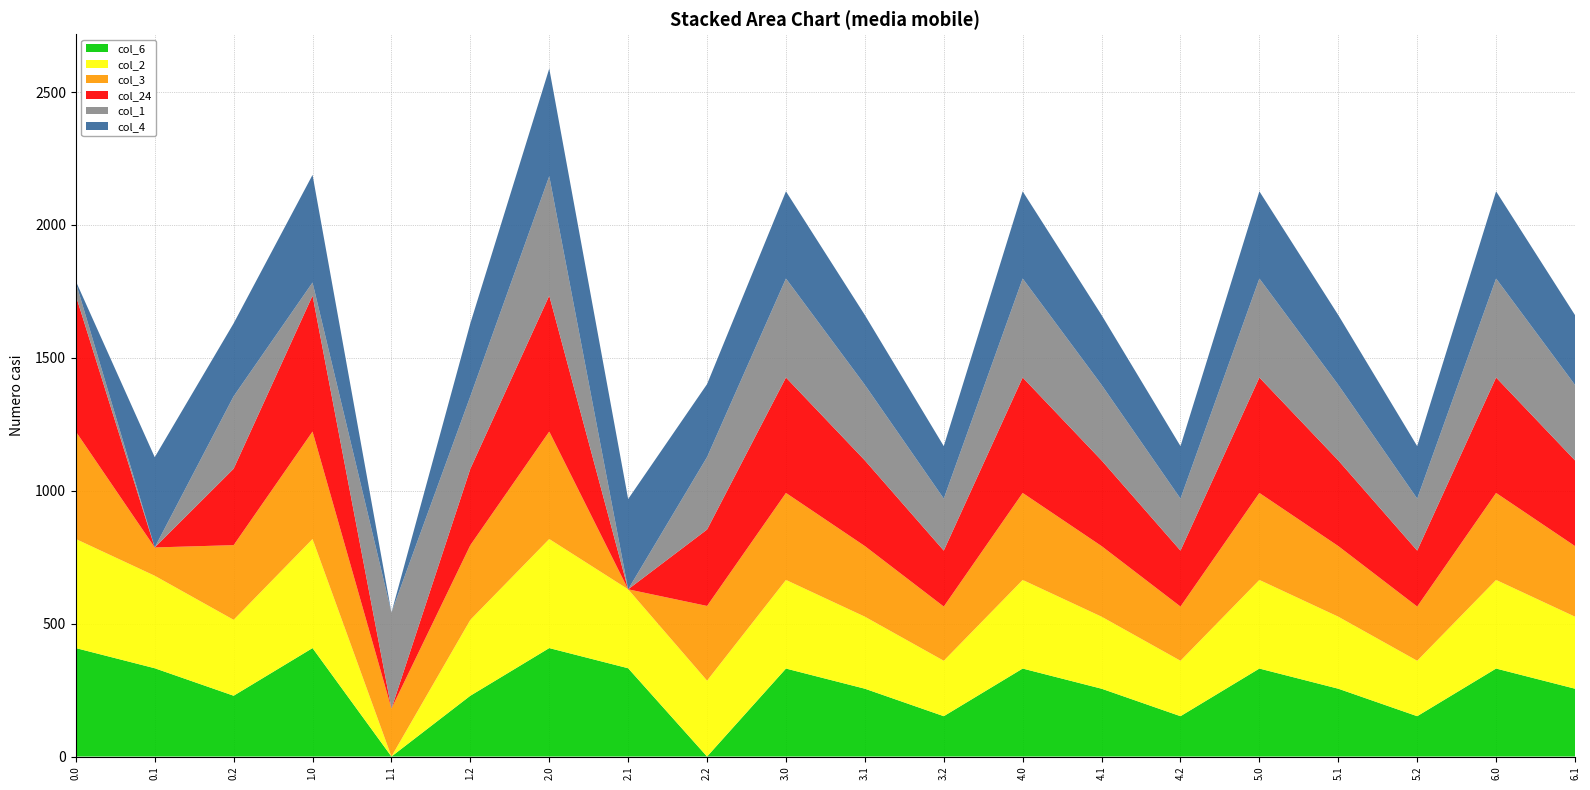

Reading right to left, list all the values displayed in this chart.

col_6: 6.1=255.2	6.0=331.0	5.2=151.8	5.1=255.2	5.0=331.0	4.2=151.8	4.1=255.2	4.0=331.0	3.2=151.8	3.1=255.2	3.0=331.0	2.2=0.0	2.1=332.2	2.0=408.0	1.2=228.8	1.1=0.0	1.0=408.0	0.2=228.8	0.1=332.2	0.0=408.0
col_2: 6.1=270.9	6.0=333.3	5.2=208.5	5.1=270.9	5.0=333.3	4.2=208.5	4.1=270.9	4.0=333.3	3.2=208.5	3.1=270.9	3.0=333.3	2.2=285.5	2.1=297.0	2.0=410.3	1.2=285.5	1.1=0.0	1.0=410.3	0.2=285.5	0.1=347.9	0.0=410.3
col_3: 6.1=265.7	6.0=327.4	5.2=204.0	5.1=265.7	5.0=327.4	4.2=204.0	4.1=265.7	4.0=327.4	3.2=204.0	3.1=265.7	3.0=327.4	2.2=281.0	2.1=0.0	2.0=404.4	1.2=281.0	1.1=180.4	1.0=404.4	0.2=281.0	0.1=106.5	0.0=404.4
col_24: 6.1=322.4	6.0=434.3	5.2=210.5	5.1=322.4	5.0=434.3	4.2=210.5	4.1=322.4	4.0=434.3	3.2=210.5	3.1=322.4	3.0=434.3	2.2=287.5	2.1=0.0	2.0=511.3	1.2=287.5	1.1=0.0	1.0=511.3	0.2=287.5	0.1=0.0	0.0=511.3
col_1: 6.1=284.1	6.0=372.5	5.2=195.7	5.1=284.1	5.0=372.5	4.2=195.7	4.1=284.1	4.0=372.5	3.2=195.7	3.1=284.1	3.0=372.5	2.2=272.7	2.1=0.0	2.0=449.5	1.2=272.7	1.1=361.1	1.0=49.5	0.2=272.7	0.1=0.0	0.0=49.5
col_4: 6.1=262.6	6.0=327.9	5.2=197.4	5.1=262.6	5.0=327.9	4.2=197.4	4.1=262.6	4.0=327.9	3.2=197.4	3.1=262.6	3.0=327.9	2.2=274.4	2.1=339.6	2.0=404.9	1.2=274.4	1.1=0.0	1.0=404.9	0.2=274.4	0.1=339.6	0.0=4.9